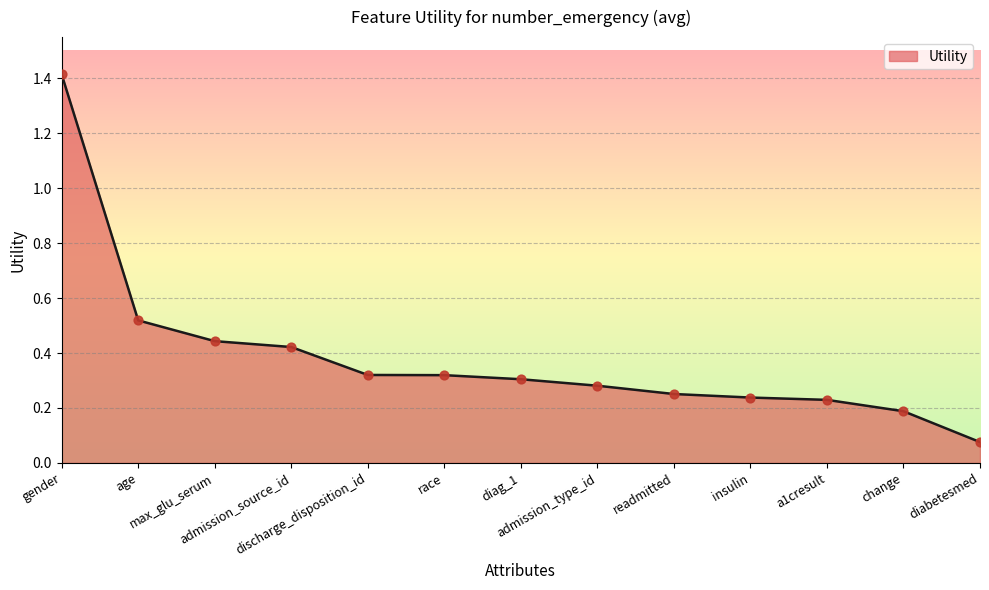

Between admission_type_id and age, which is larger?

age